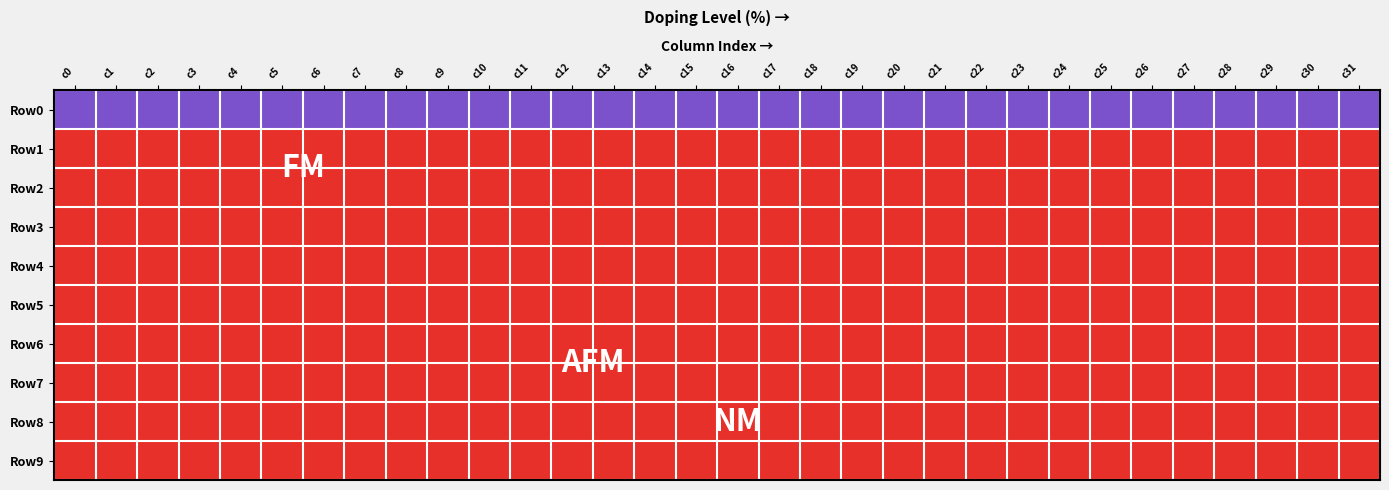

Reading left to right, extract all data points from this chart.

Row0: c0=0	c1=0	c2=0	c3=0	c4=0	c5=0	c6=0	c7=0	c8=0	c9=0	c10=0	c11=0	c12=0	c13=0	c14=0	c15=0	c16=0	c17=0	c18=0	c19=0	c20=0	c21=0	c22=0	c23=0	c24=0	c25=0	c26=0	c27=0	c28=0	c29=0	c30=0	c31=0
Row1: c0=2	c1=2	c2=2	c3=2	c4=2	c5=2	c6=2	c7=2	c8=2	c9=2	c10=2	c11=2	c12=2	c13=2	c14=2	c15=2	c16=2	c17=2	c18=2	c19=2	c20=2	c21=2	c22=2	c23=2	c24=2	c25=2	c26=2	c27=2	c28=2	c29=2	c30=2	c31=2
Row2: c0=2	c1=2	c2=2	c3=2	c4=2	c5=2	c6=2	c7=2	c8=2	c9=2	c10=2	c11=2	c12=2	c13=2	c14=2	c15=2	c16=2	c17=2	c18=2	c19=2	c20=2	c21=2	c22=2	c23=2	c24=2	c25=2	c26=2	c27=2	c28=2	c29=2	c30=2	c31=2
Row3: c0=2	c1=2	c2=2	c3=2	c4=2	c5=2	c6=2	c7=2	c8=2	c9=2	c10=2	c11=2	c12=2	c13=2	c14=2	c15=2	c16=2	c17=2	c18=2	c19=2	c20=2	c21=2	c22=2	c23=2	c24=2	c25=2	c26=2	c27=2	c28=2	c29=2	c30=2	c31=2
Row4: c0=2	c1=2	c2=2	c3=2	c4=2	c5=2	c6=2	c7=2	c8=2	c9=2	c10=2	c11=2	c12=2	c13=2	c14=2	c15=2	c16=2	c17=2	c18=2	c19=2	c20=2	c21=2	c22=2	c23=2	c24=2	c25=2	c26=2	c27=2	c28=2	c29=2	c30=2	c31=2
Row5: c0=2	c1=2	c2=2	c3=2	c4=2	c5=2	c6=2	c7=2	c8=2	c9=2	c10=2	c11=2	c12=2	c13=2	c14=2	c15=2	c16=2	c17=2	c18=2	c19=2	c20=2	c21=2	c22=2	c23=2	c24=2	c25=2	c26=2	c27=2	c28=2	c29=2	c30=2	c31=2
Row6: c0=2	c1=2	c2=2	c3=2	c4=2	c5=2	c6=2	c7=2	c8=2	c9=2	c10=2	c11=2	c12=2	c13=2	c14=2	c15=2	c16=2	c17=2	c18=2	c19=2	c20=2	c21=2	c22=2	c23=2	c24=2	c25=2	c26=2	c27=2	c28=2	c29=2	c30=2	c31=2
Row7: c0=2	c1=2	c2=2	c3=2	c4=2	c5=2	c6=2	c7=2	c8=2	c9=2	c10=2	c11=2	c12=2	c13=2	c14=2	c15=2	c16=2	c17=2	c18=2	c19=2	c20=2	c21=2	c22=2	c23=2	c24=2	c25=2	c26=2	c27=2	c28=2	c29=2	c30=2	c31=2
Row8: c0=2	c1=2	c2=2	c3=2	c4=2	c5=2	c6=2	c7=2	c8=2	c9=2	c10=2	c11=2	c12=2	c13=2	c14=2	c15=2	c16=2	c17=2	c18=2	c19=2	c20=2	c21=2	c22=2	c23=2	c24=2	c25=2	c26=2	c27=2	c28=2	c29=2	c30=2	c31=2
Row9: c0=2	c1=2	c2=2	c3=2	c4=2	c5=2	c6=2	c7=2	c8=2	c9=2	c10=2	c11=2	c12=2	c13=2	c14=2	c15=2	c16=2	c17=2	c18=2	c19=2	c20=2	c21=2	c22=2	c23=2	c24=2	c25=2	c26=2	c27=2	c28=2	c29=2	c30=2	c31=2